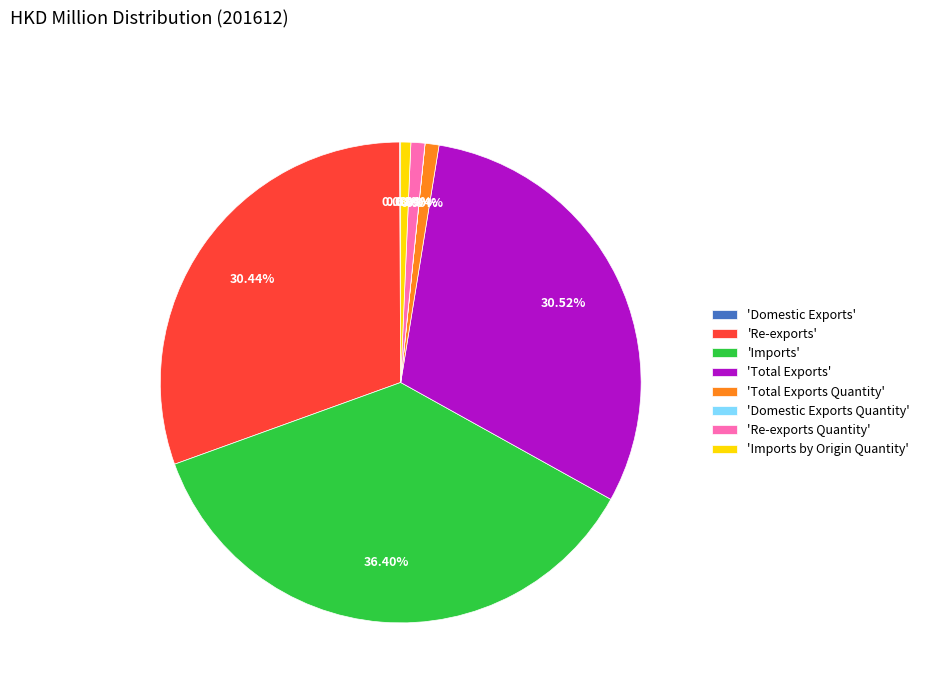

Which has a higher value, 'Total Exports' or 'Imports'?

'Imports'